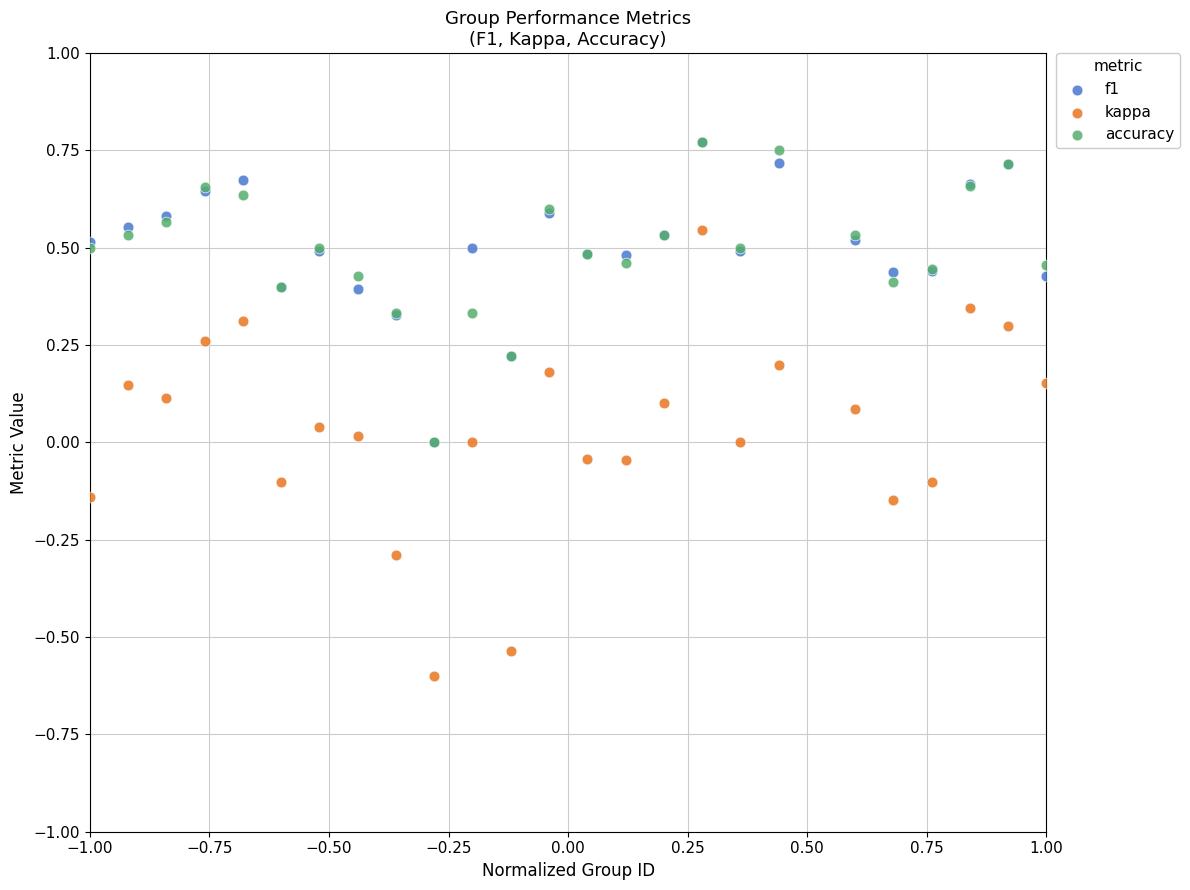

What are all the series names shown in the legend?

f1, kappa, accuracy